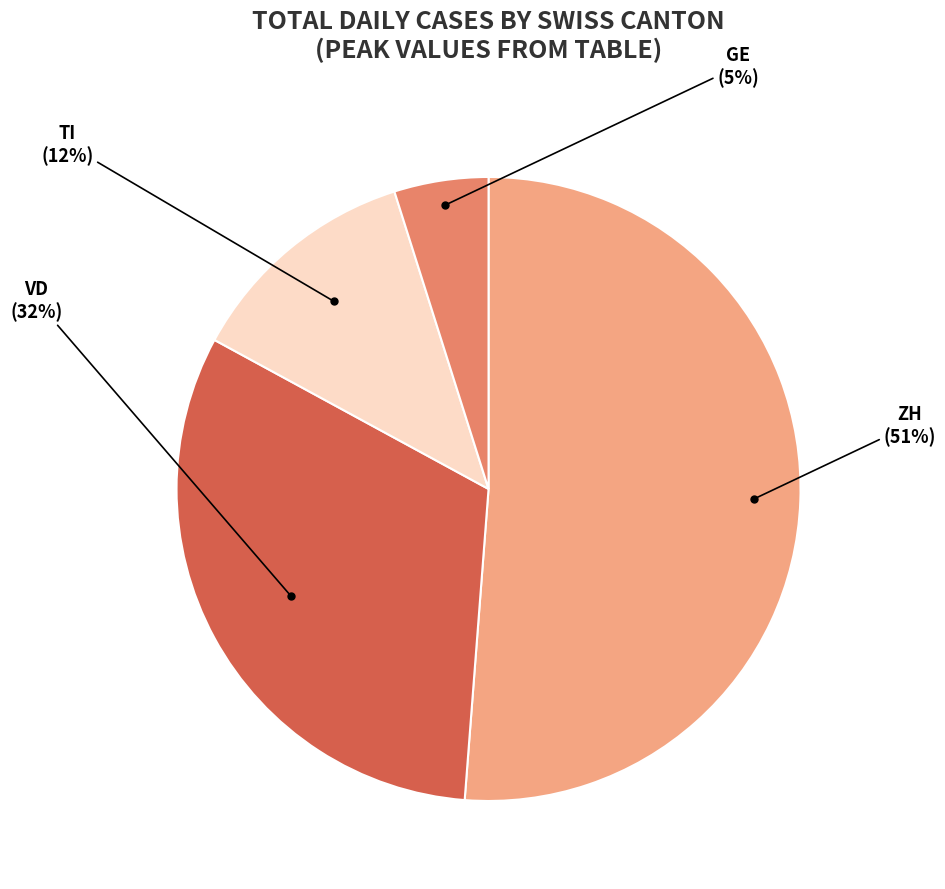

Does any single category account for the majority?

Yes